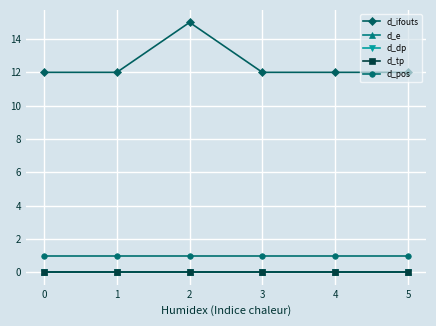

Reading left to right, list all the values displayed in this chart.

d_ifouts: 0=12	1=12	2=15	3=12	4=12	5=12
d_e: 0=0	1=0	2=0	3=0	4=0	5=0
d_dp: 0=0	1=0	2=0	3=0	4=0	5=0
d_tp: 0=0	1=0	2=0	3=0	4=0	5=0
d_pos: 0=1	1=1	2=1	3=1	4=1	5=1